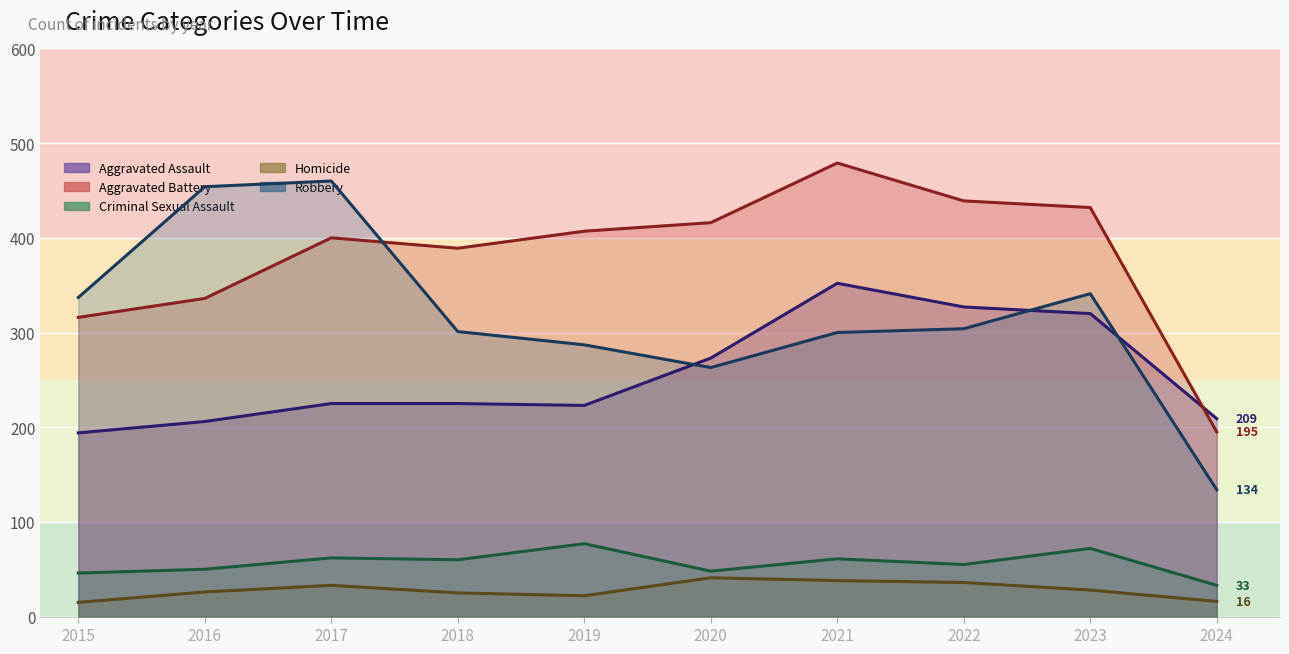

Which series changed the most between 2018 and 2019?

Aggravated Battery